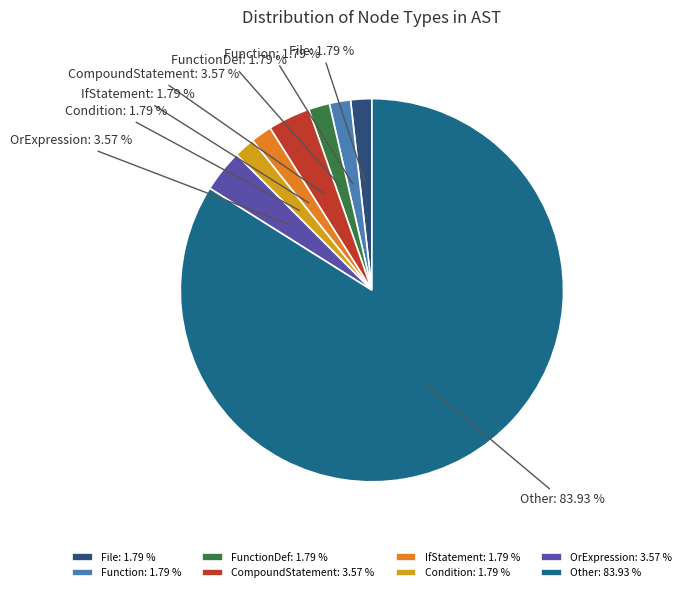

How much of the chart is everything except Condition?

98.2%